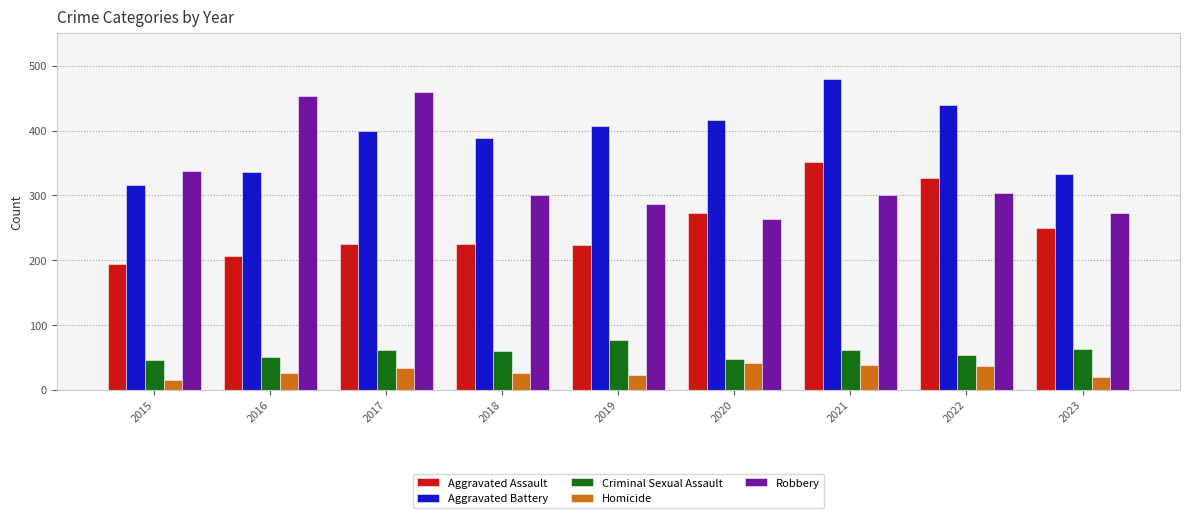

What is the difference between the second highest and minimum values in the Aggravated Assault series?

133